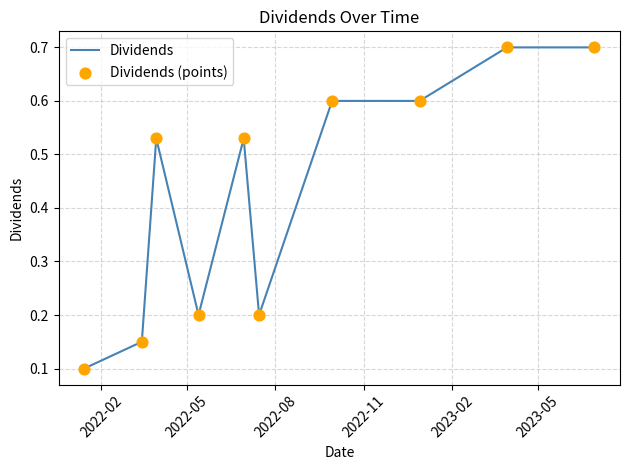

What is the difference between the maximum and minimum values?

0.6